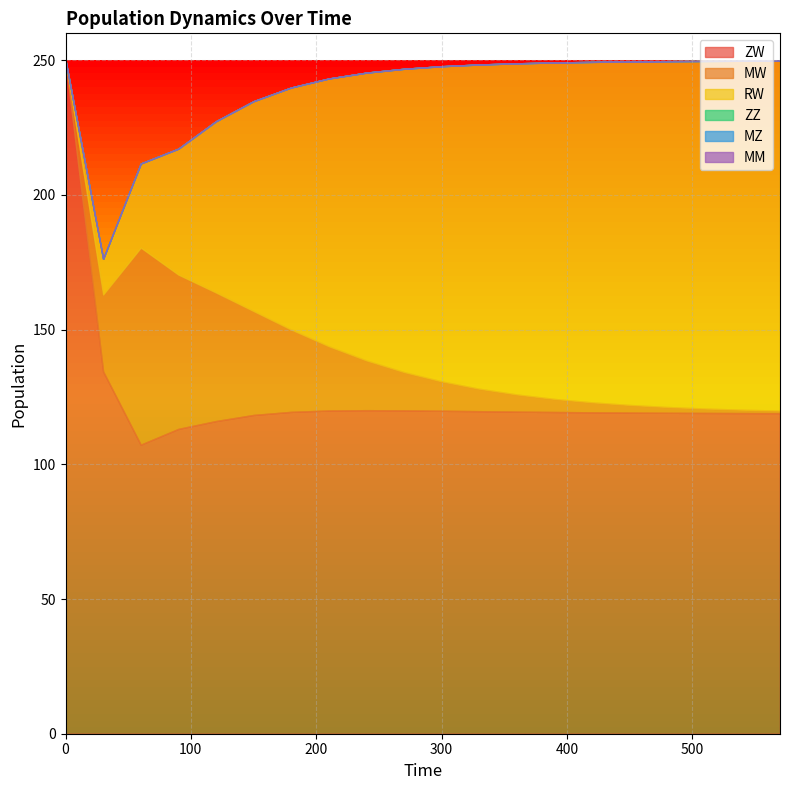

True or false: MW and ZW intersect in this chart.

False